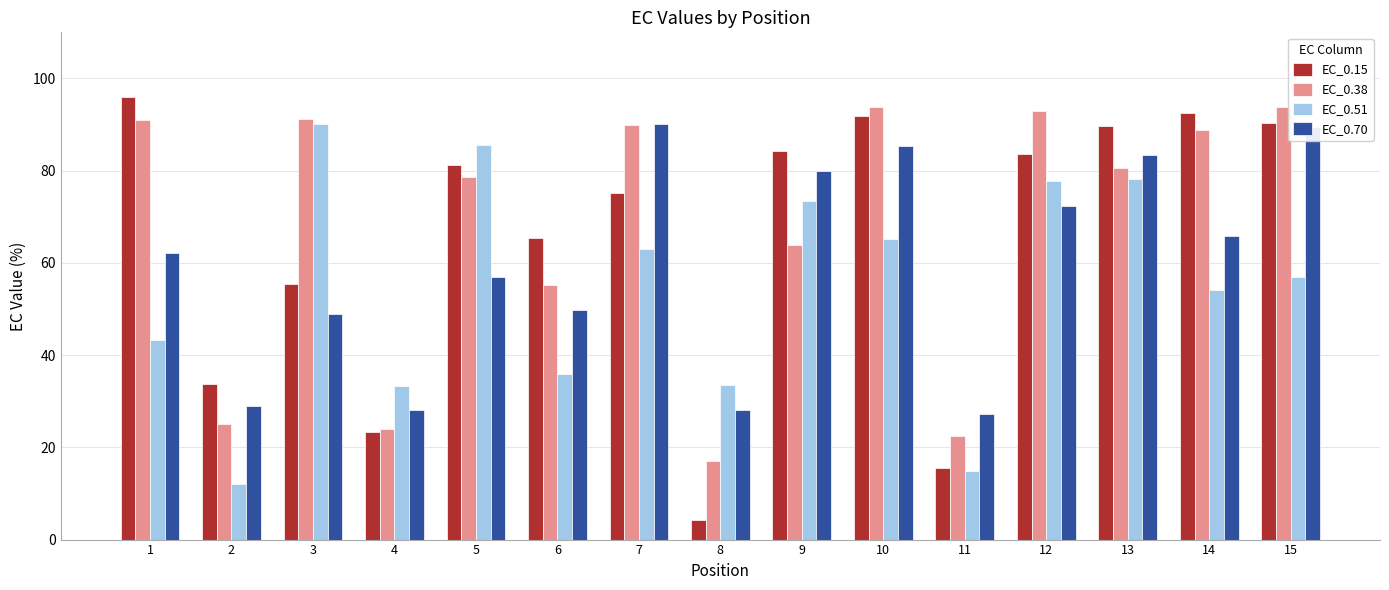

Which series changed the most between 3 and 5?

EC_0.15